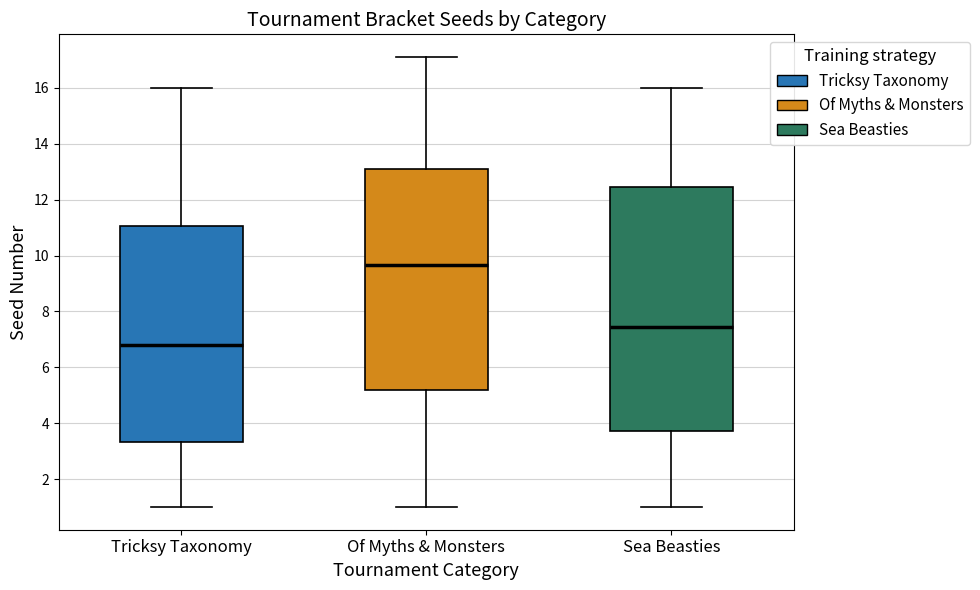

Which box has the lowest median line?

Tricksy Taxonomy